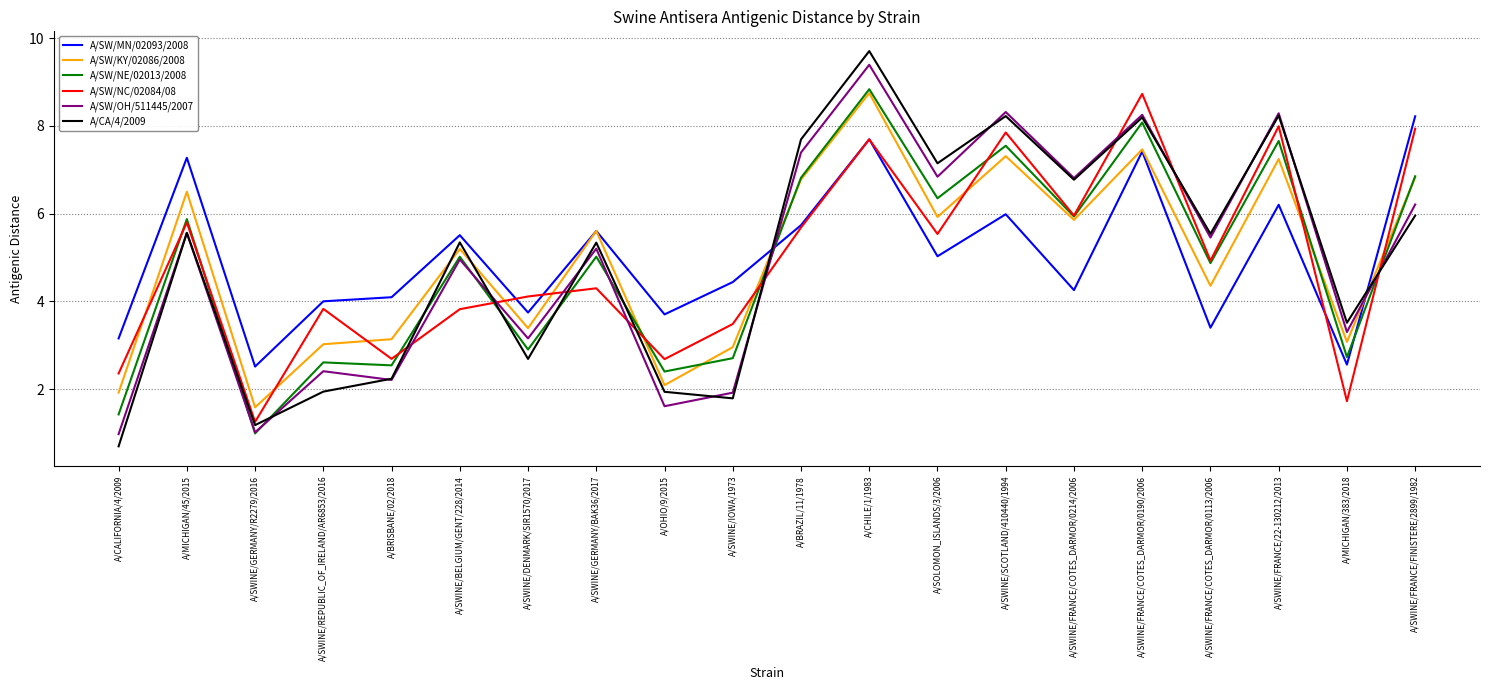

In A/SW/NC/02084/08, how many points are lower than both neighbors (excluding endpoints)?

7